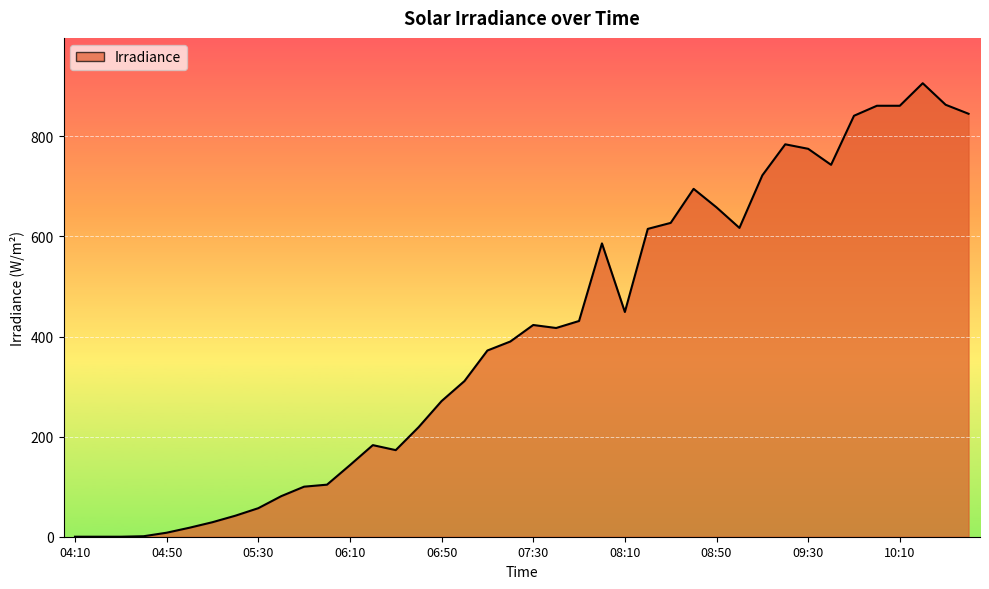

What is the difference between the maximum and minimum values?

906